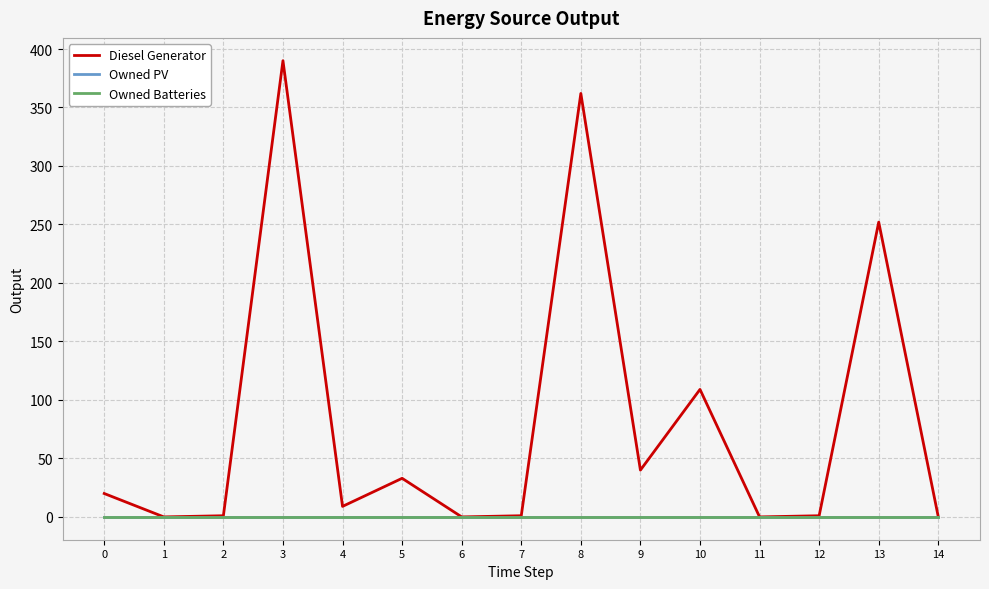

Does the chart display data point markers on the line(s)?

No